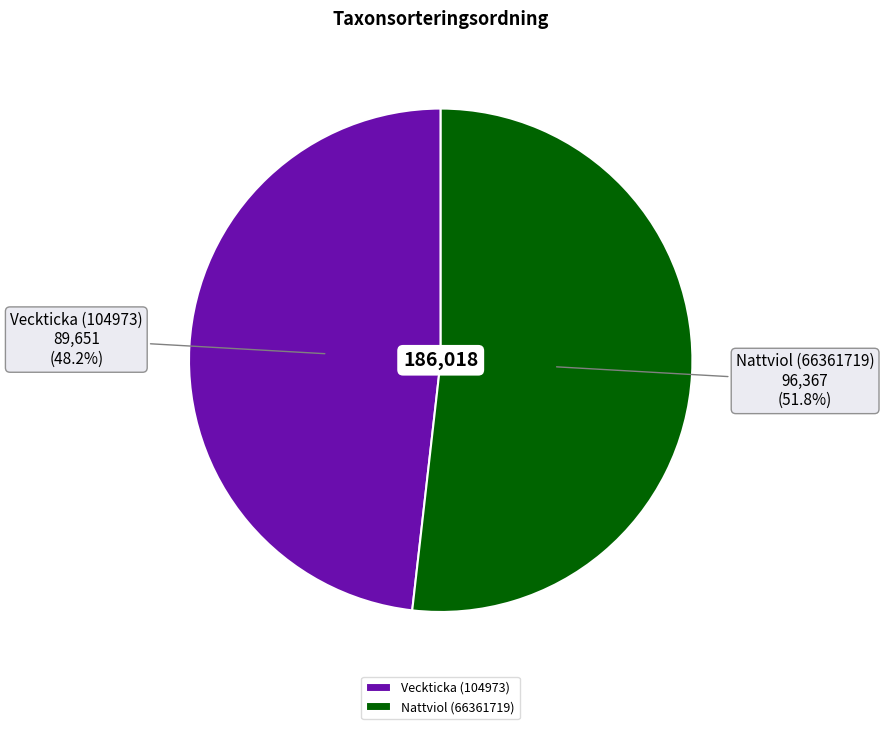

To the nearest percent, what is the difference between the Nattviol (66361719) and Veckticka (104973) slice percentages?

4%